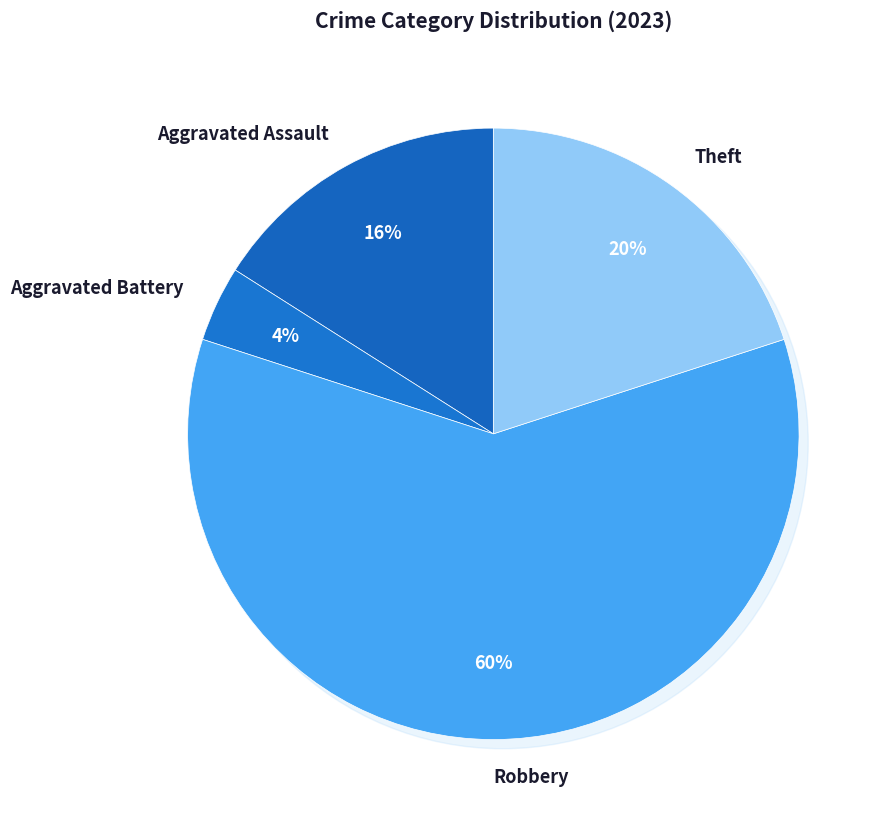

The Aggravated Assault slice represents 11% of the pie. True or false?

False